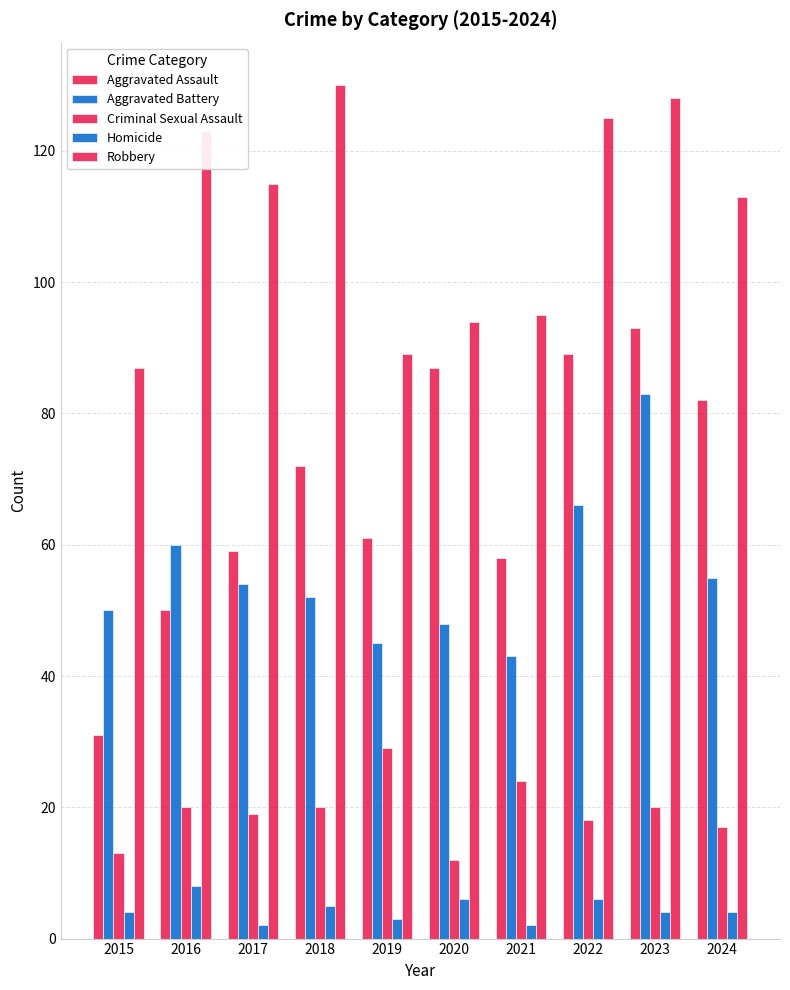

Does the chart contain stacked bars?

No